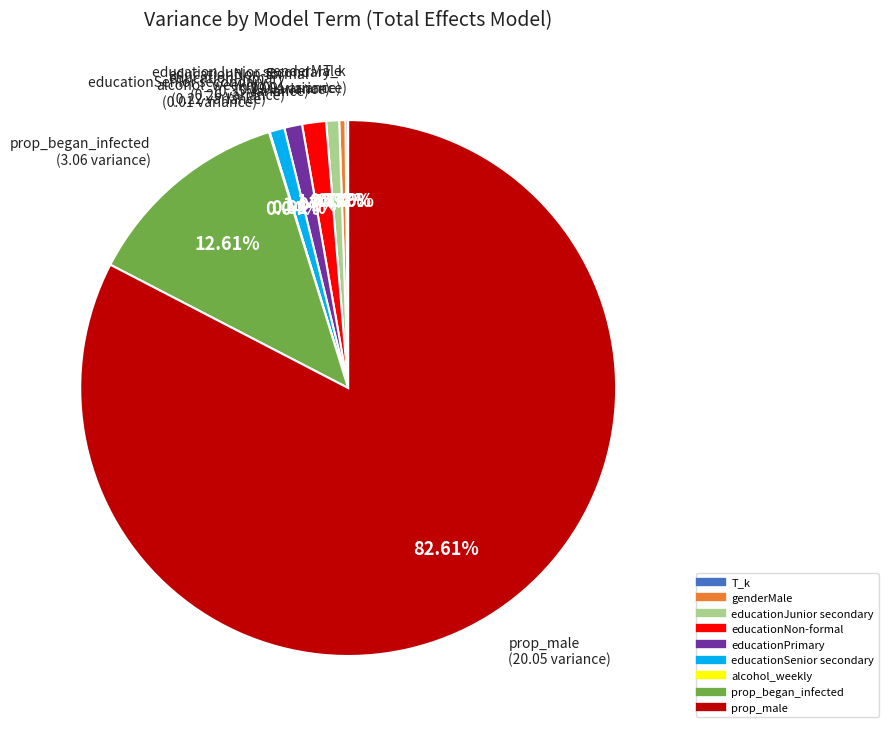

Does any single category account for the majority?

Yes